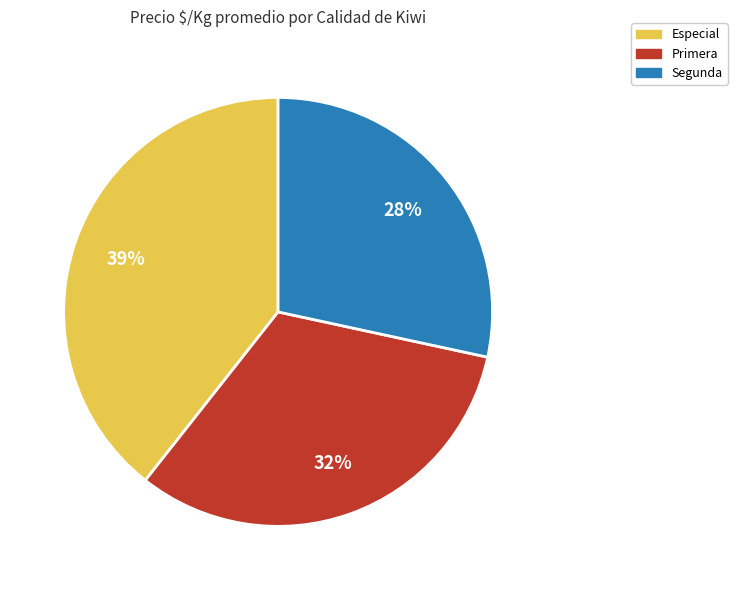

To the nearest percent, what is the difference between the largest and smallest slice percentages?

11%